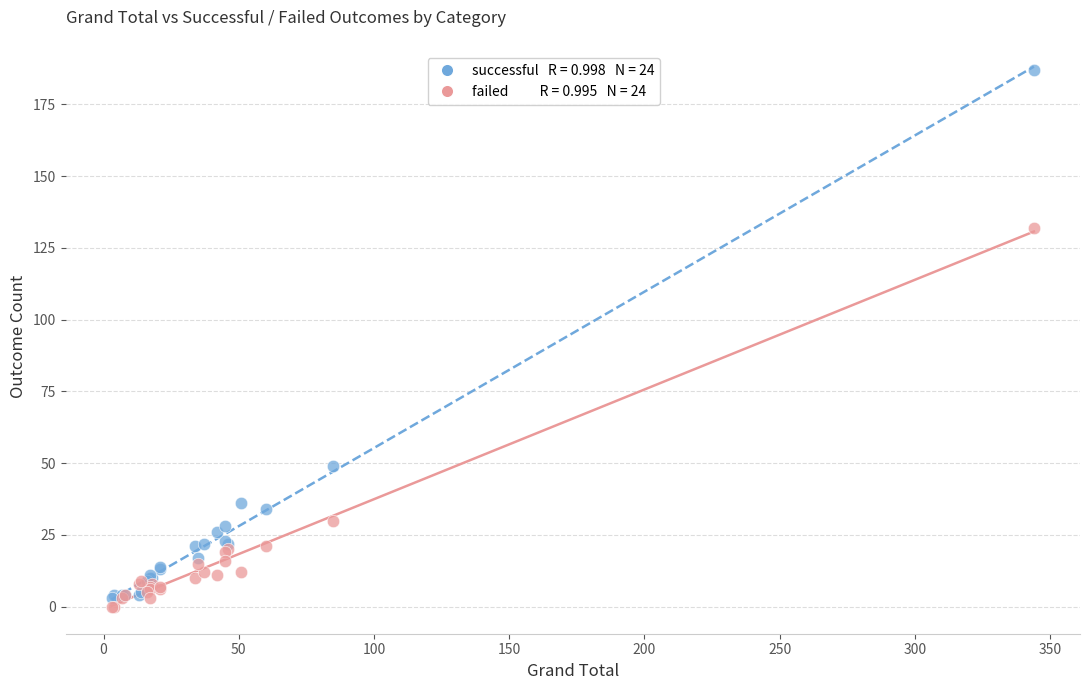

Across all series, what Y value is closest to 93?

132